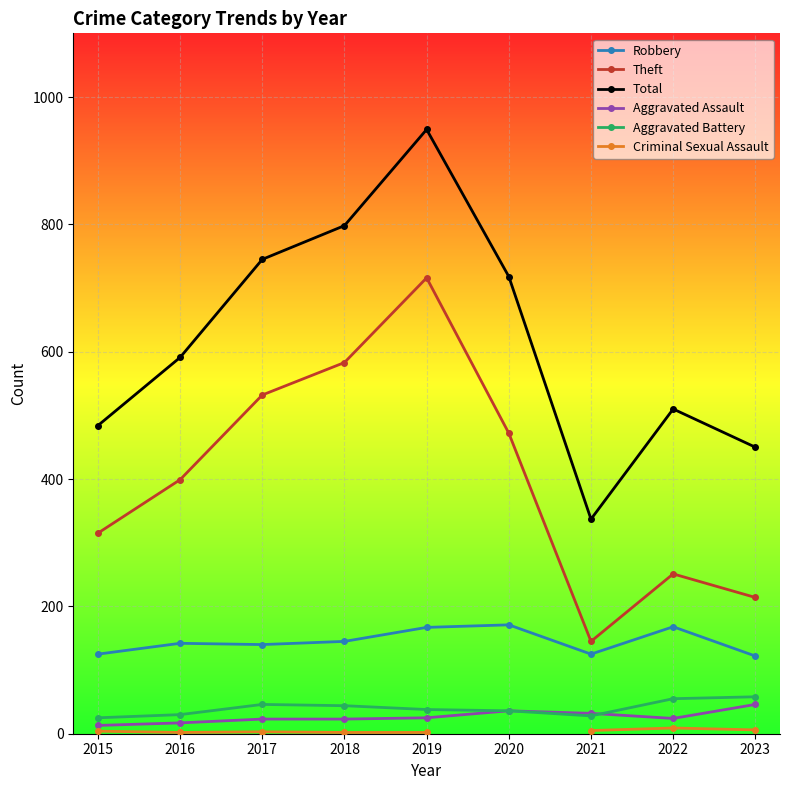

Read the Aggravated Battery value at 2019.

38